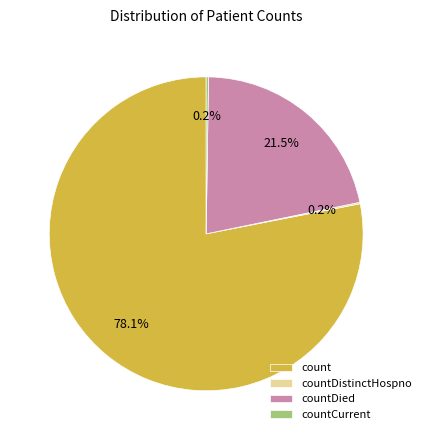

Which slice represents more than half of the pie?

count